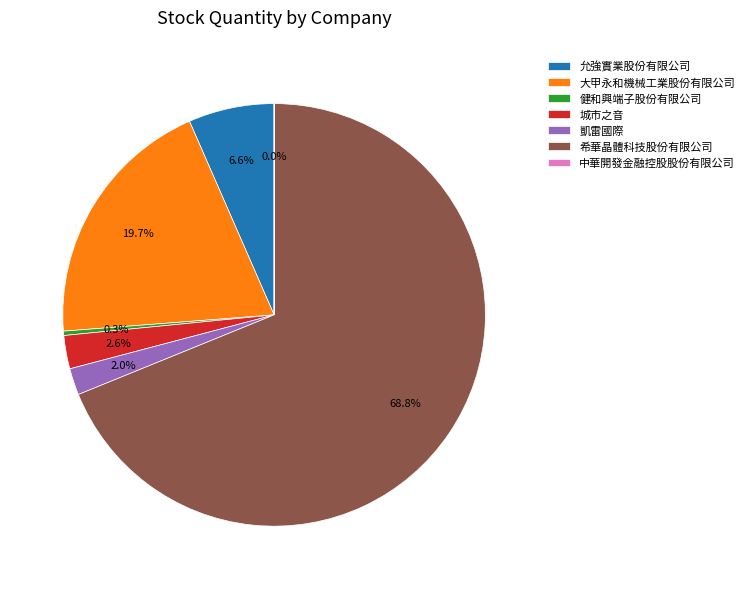

Which slice is the largest?

希華晶體科技股份有限公司